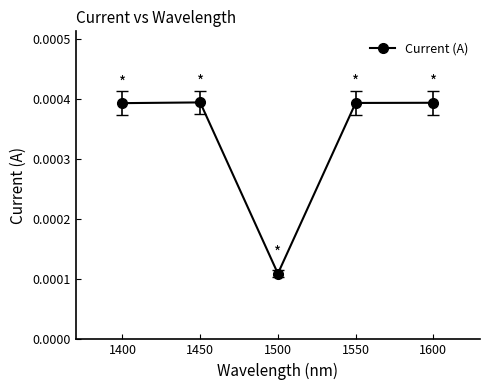

How many values are between 0 and 1?

5